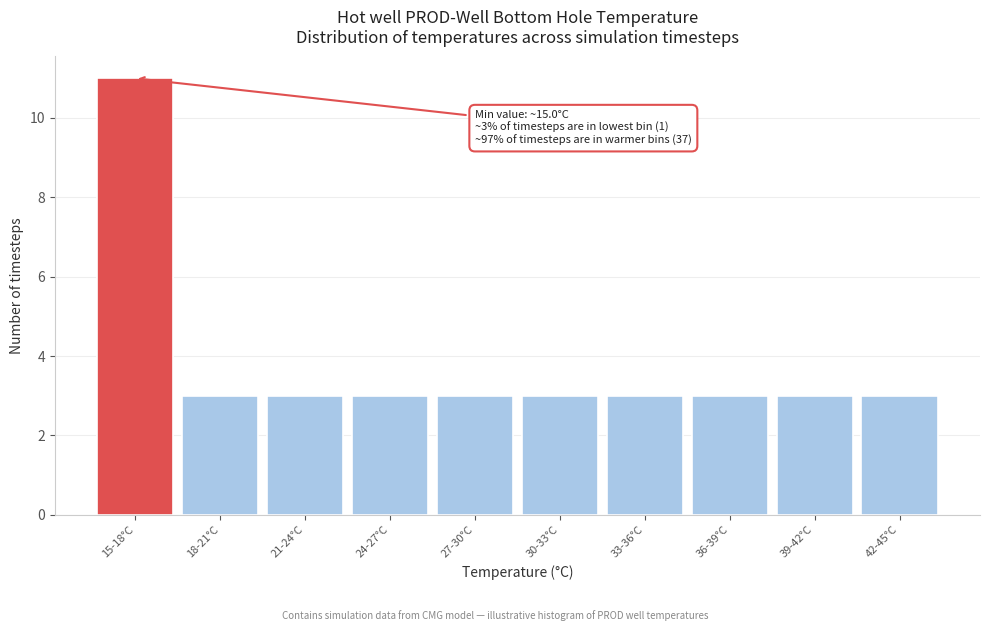

Reading left to right, extract all data points from this chart.

11	3	3	3	3	3	3	3	3	3